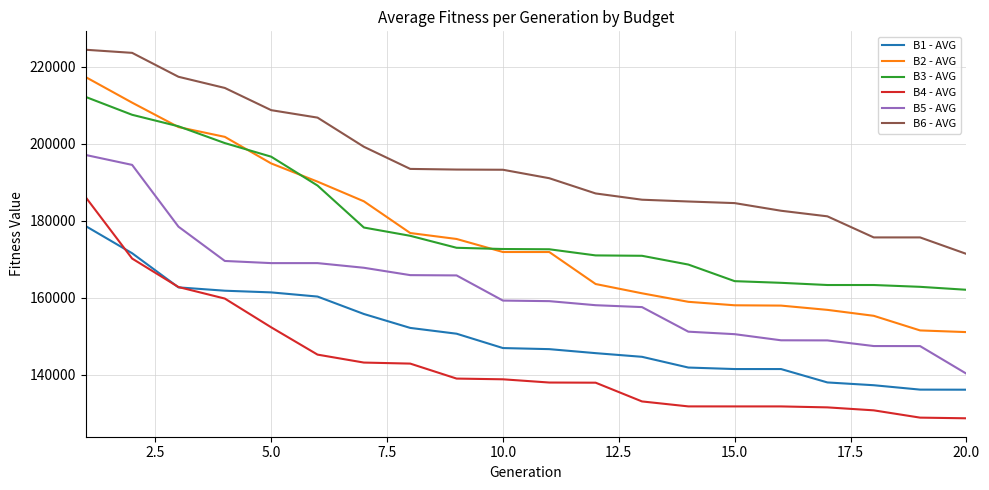

Rank the series by their maximum value, from highest to lowest.

B6 - AVG, B2 - AVG, B3 - AVG, B5 - AVG, B4 - AVG, B1 - AVG